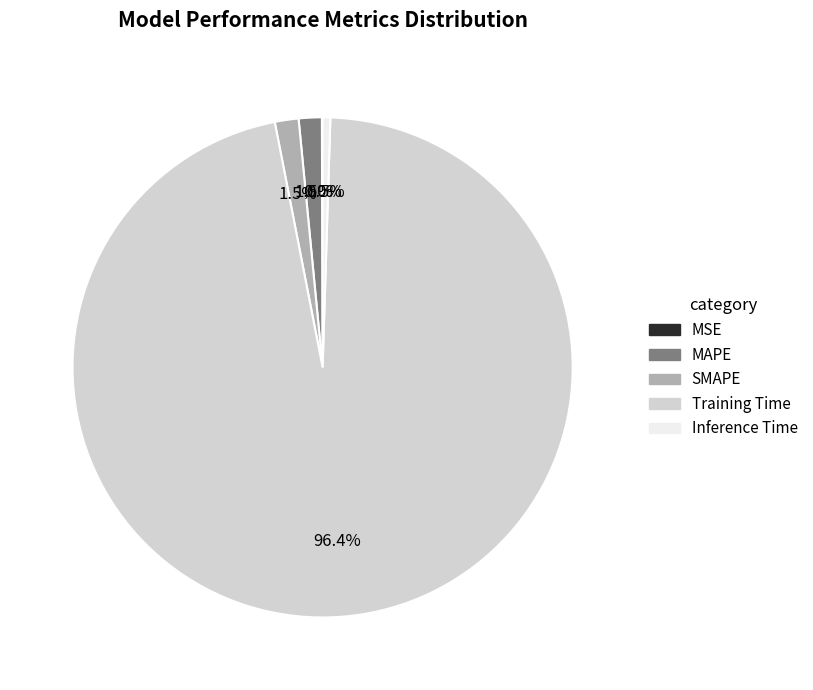

To the nearest percent, what is the combined percentage of Training Time and MAPE?

98%